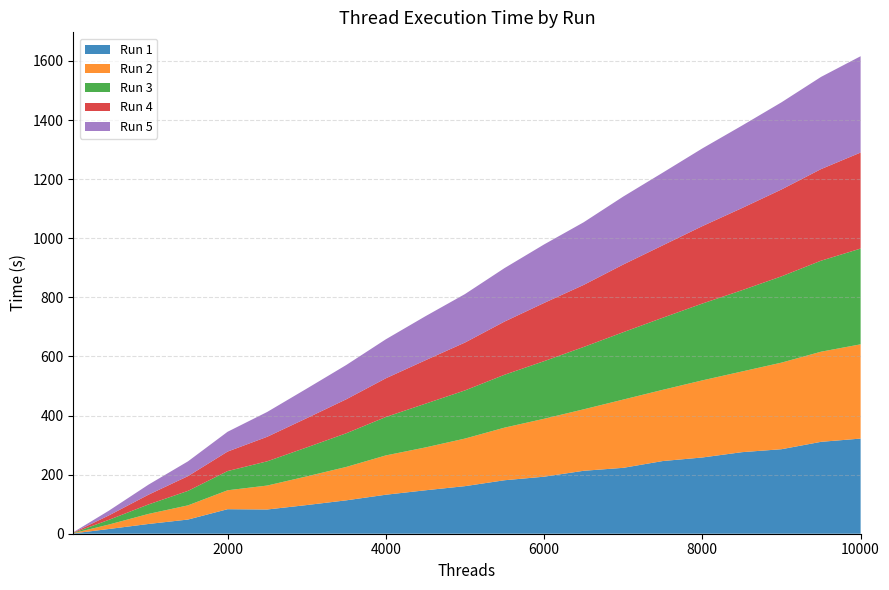

Reading right to left, extract all data points from this chart.

Run 1: 322	311	286	276	258	246	223	213	193	181	161	147	132	113	97	82	83	48	33	16	1
Run 2: 319	305	293	273	261	241	231	208	196	178	161	145	133	113	97	81	64	48	34	15	1
Run 3: 324	308	292	275	260	244	228	211	195	179	163	148	130	114	98	82	65	49	32	16	1
Run 4: 325	310	294	278	262	245	229	210	197	180	162	147	131	115	99	83	66	50	33	15	1
Run 5: 326	312	295	279	263	246	230	212	198	181	164	149	132	116	100	84	67	50	34	16	1